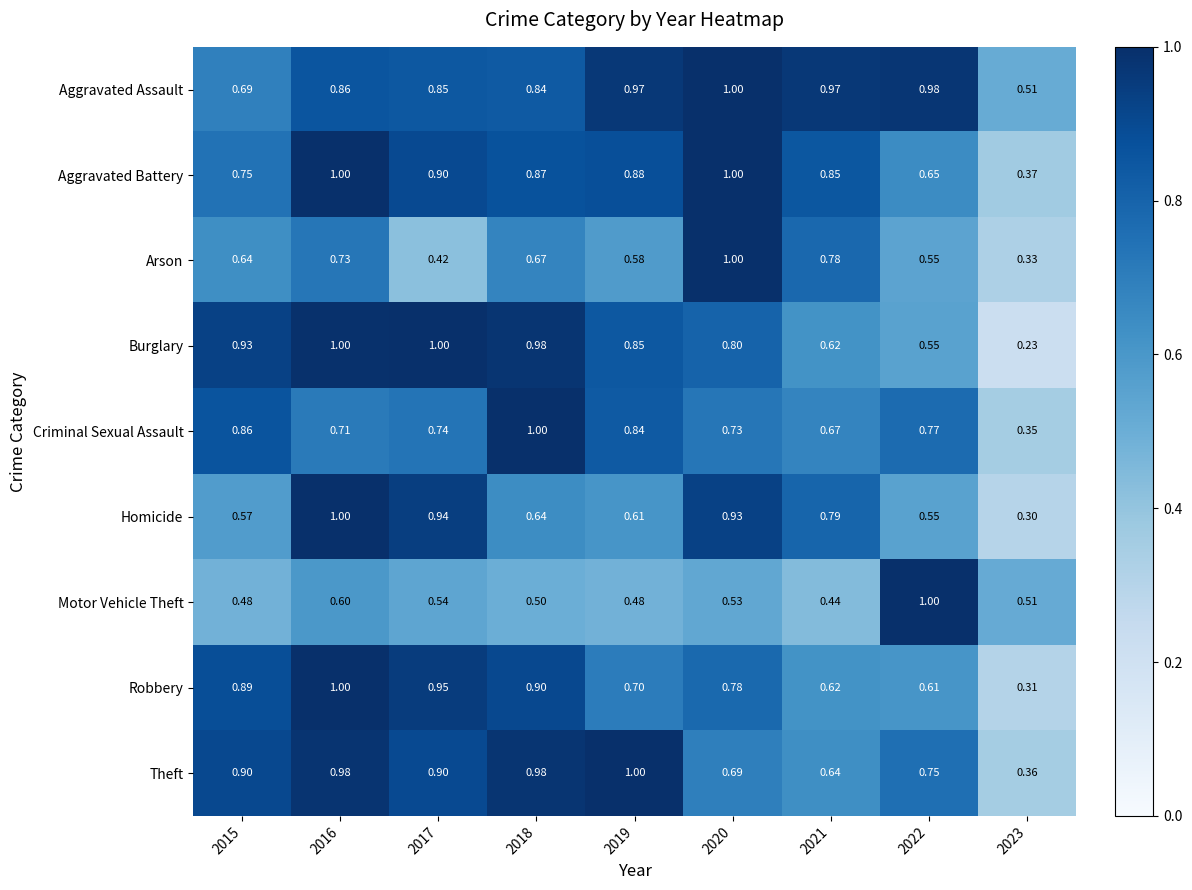

Which series has the largest total across all categories?

Aggravated Assault